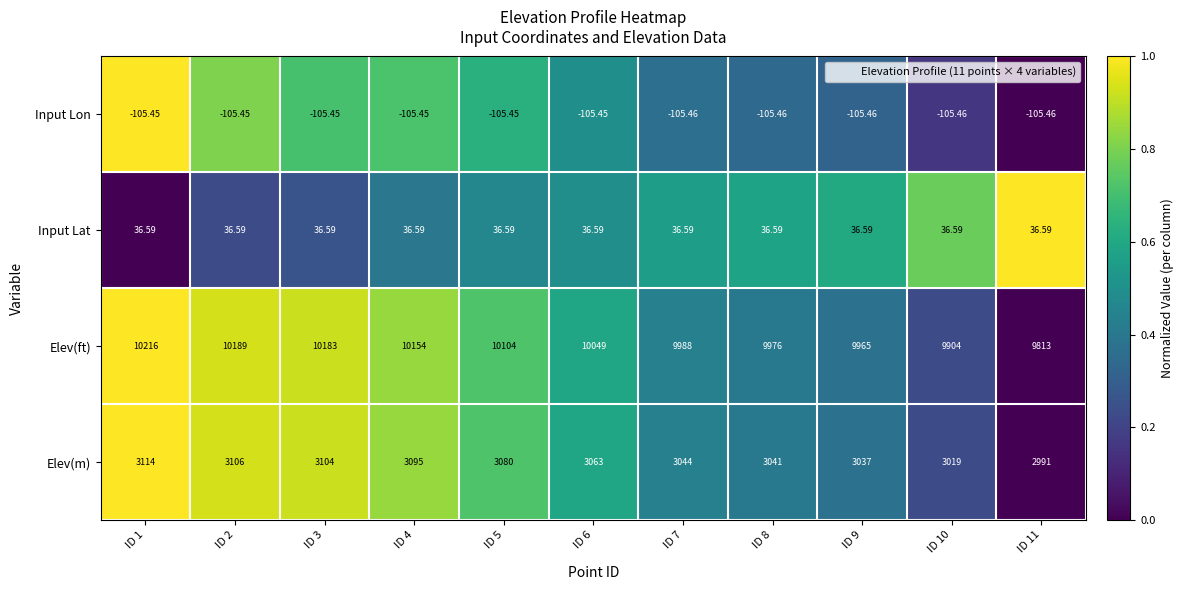

List the series in order of their peak value, highest first.

Elev(ft), Elev(m), Input Lat, Input Lon